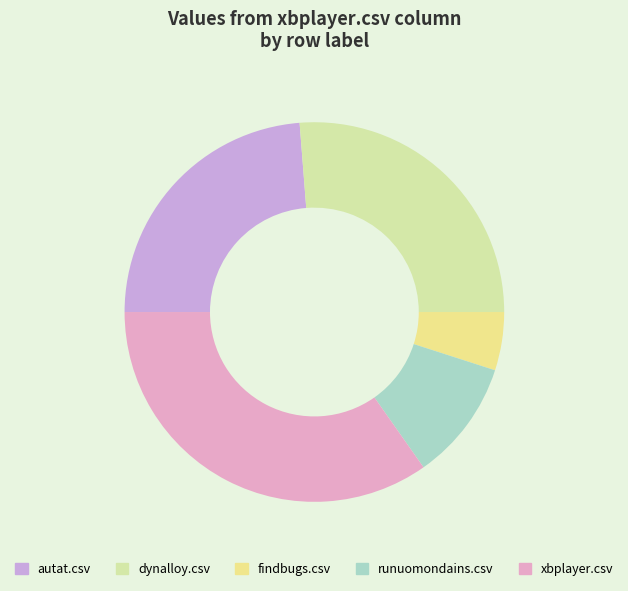

Is there a majority slice in this chart?

No